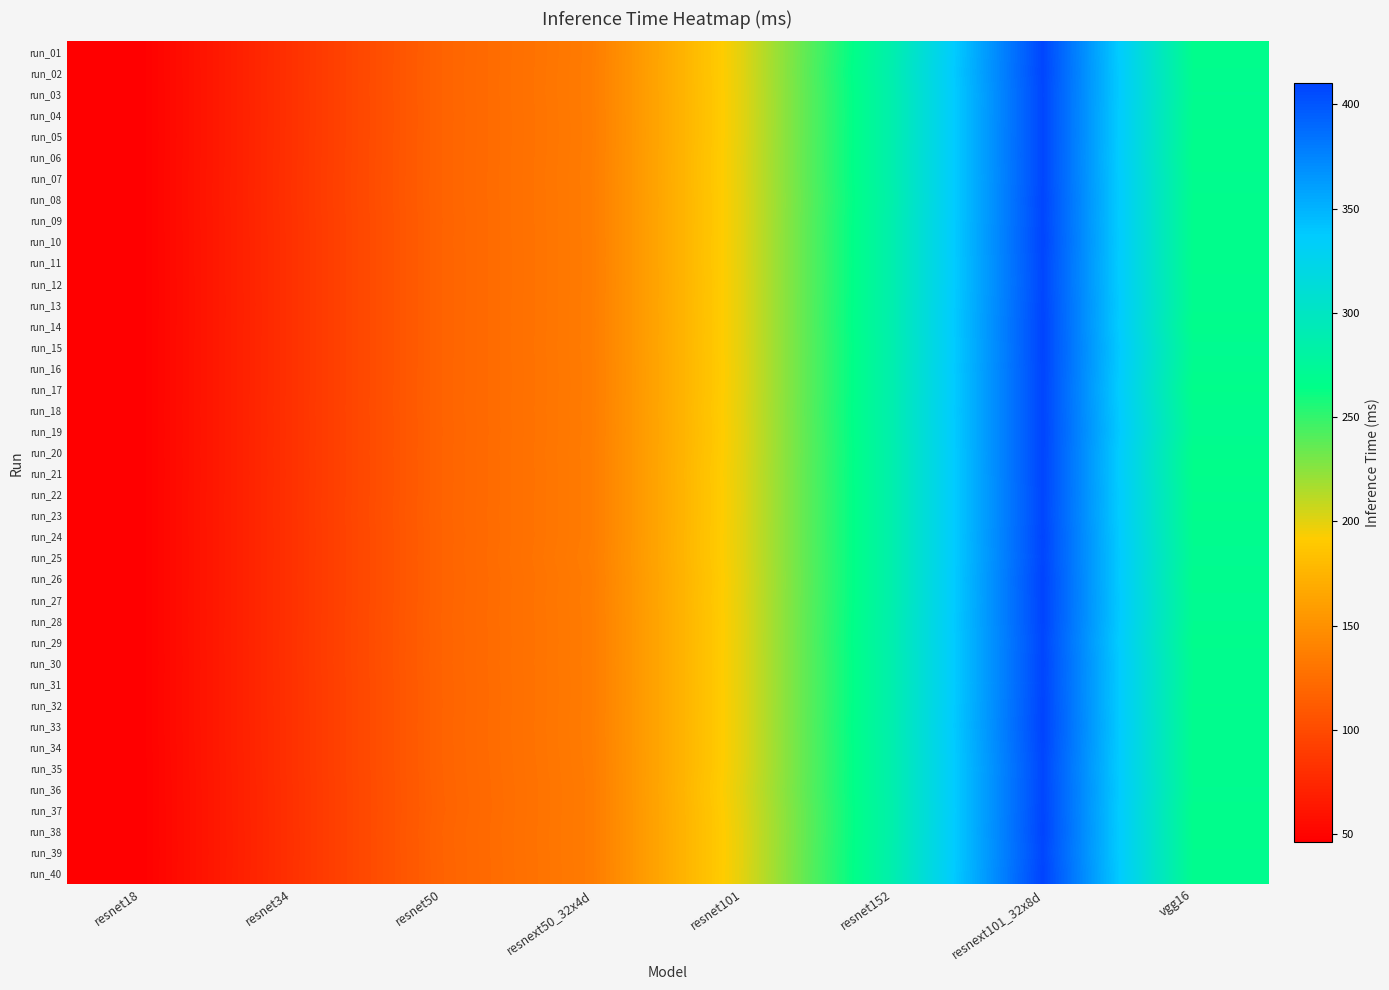

Reading left to right, transcribe all the data shown in this chart.

run_01: resnet18=46.5	resnet34=81.6	resnet50=117.2	resnext50_32x4d=135.4	resnet101=200.4	resnet152=287.3	resnext101_32x8d=408.3	vgg16=267.4
run_02: resnet18=46.5	resnet34=81.6	resnet50=117.3	resnext50_32x4d=135.7	resnet101=200.3	resnet152=288.7	resnext101_32x8d=408.9	vgg16=268.1
run_03: resnet18=46.4	resnet34=81.6	resnet50=117.3	resnext50_32x4d=135.7	resnet101=200.1	resnet152=287.5	resnext101_32x8d=407.9	vgg16=269.5
run_04: resnet18=46.5	resnet34=81.6	resnet50=117.2	resnext50_32x4d=135.6	resnet101=200.1	resnet152=287.4	resnext101_32x8d=408.1	vgg16=268.0
run_05: resnet18=46.4	resnet34=81.7	resnet50=117.3	resnext50_32x4d=135.4	resnet101=200.2	resnet152=287.4	resnext101_32x8d=408.2	vgg16=268.0
run_06: resnet18=46.4	resnet34=81.7	resnet50=117.3	resnext50_32x4d=135.6	resnet101=200.5	resnet152=287.7	resnext101_32x8d=408.2	vgg16=266.6
run_07: resnet18=46.5	resnet34=81.8	resnet50=117.3	resnext50_32x4d=135.8	resnet101=200.4	resnet152=287.5	resnext101_32x8d=407.9	vgg16=268.5
run_08: resnet18=46.5	resnet34=81.9	resnet50=117.4	resnext50_32x4d=135.6	resnet101=200.2	resnet152=286.6	resnext101_32x8d=409.0	vgg16=267.8
run_09: resnet18=46.5	resnet34=81.7	resnet50=117.1	resnext50_32x4d=135.7	resnet101=200.2	resnet152=287.6	resnext101_32x8d=408.5	vgg16=267.6
run_10: resnet18=46.4	resnet34=81.6	resnet50=117.2	resnext50_32x4d=135.6	resnet101=200.4	resnet152=287.7	resnext101_32x8d=409.2	vgg16=267.7
run_11: resnet18=46.4	resnet34=81.6	resnet50=117.2	resnext50_32x4d=135.6	resnet101=200.4	resnet152=287.5	resnext101_32x8d=408.4	vgg16=267.5
run_12: resnet18=46.4	resnet34=81.6	resnet50=117.2	resnext50_32x4d=135.5	resnet101=200.2	resnet152=287.7	resnext101_32x8d=408.0	vgg16=268.4
run_13: resnet18=46.4	resnet34=81.5	resnet50=117.2	resnext50_32x4d=135.7	resnet101=200.3	resnet152=288.1	resnext101_32x8d=408.8	vgg16=268.9
run_14: resnet18=46.4	resnet34=81.6	resnet50=117.2	resnext50_32x4d=135.6	resnet101=200.2	resnet152=288.3	resnext101_32x8d=409.4	vgg16=266.5
run_15: resnet18=46.4	resnet34=81.6	resnet50=117.2	resnext50_32x4d=135.8	resnet101=200.2	resnet152=287.4	resnext101_32x8d=409.3	vgg16=270.1
run_16: resnet18=46.4	resnet34=81.6	resnet50=117.2	resnext50_32x4d=135.5	resnet101=200.0	resnet152=288.0	resnext101_32x8d=409.2	vgg16=268.5
run_17: resnet18=46.4	resnet34=81.6	resnet50=117.3	resnext50_32x4d=135.5	resnet101=200.1	resnet152=287.8	resnext101_32x8d=408.9	vgg16=266.2
run_18: resnet18=46.5	resnet34=81.7	resnet50=117.3	resnext50_32x4d=135.6	resnet101=200.5	resnet152=288.3	resnext101_32x8d=408.8	vgg16=268.5
run_19: resnet18=46.4	resnet34=81.6	resnet50=117.1	resnext50_32x4d=135.5	resnet101=200.1	resnet152=287.9	resnext101_32x8d=409.1	vgg16=270.4
run_20: resnet18=46.5	resnet34=81.7	resnet50=117.3	resnext50_32x4d=135.8	resnet101=200.2	resnet152=287.1	resnext101_32x8d=409.0	vgg16=266.7
run_21: resnet18=46.4	resnet34=81.6	resnet50=117.2	resnext50_32x4d=135.6	resnet101=200.8	resnet152=287.2	resnext101_32x8d=408.9	vgg16=266.3
run_22: resnet18=46.5	resnet34=81.7	resnet50=117.2	resnext50_32x4d=135.7	resnet101=200.4	resnet152=287.0	resnext101_32x8d=408.7	vgg16=268.2
run_23: resnet18=46.5	resnet34=81.7	resnet50=117.4	resnext50_32x4d=135.6	resnet101=200.5	resnet152=287.1	resnext101_32x8d=408.3	vgg16=267.7
run_24: resnet18=46.5	resnet34=81.6	resnet50=117.2	resnext50_32x4d=135.7	resnet101=200.8	resnet152=287.0	resnext101_32x8d=409.3	vgg16=268.6
run_25: resnet18=46.5	resnet34=81.7	resnet50=117.2	resnext50_32x4d=136.2	resnet101=200.5	resnet152=286.9	resnext101_32x8d=408.7	vgg16=270.3
run_26: resnet18=46.5	resnet34=81.7	resnet50=117.2	resnext50_32x4d=135.5	resnet101=200.1	resnet152=287.1	resnext101_32x8d=410.2	vgg16=268.0
run_27: resnet18=46.5	resnet34=81.7	resnet50=117.2	resnext50_32x4d=135.8	resnet101=200.3	resnet152=287.0	resnext101_32x8d=409.8	vgg16=269.9
run_28: resnet18=46.5	resnet34=81.7	resnet50=117.5	resnext50_32x4d=135.5	resnet101=200.1	resnet152=288.0	resnext101_32x8d=409.4	vgg16=269.5
run_29: resnet18=46.5	resnet34=81.8	resnet50=117.2	resnext50_32x4d=135.5	resnet101=200.2	resnet152=288.4	resnext101_32x8d=408.3	vgg16=267.3
run_30: resnet18=46.4	resnet34=81.8	resnet50=117.4	resnext50_32x4d=135.6	resnet101=200.2	resnet152=287.5	resnext101_32x8d=409.0	vgg16=269.4
run_31: resnet18=46.5	resnet34=81.7	resnet50=117.2	resnext50_32x4d=135.5	resnet101=200.2	resnet152=287.4	resnext101_32x8d=408.8	vgg16=269.2
run_32: resnet18=46.4	resnet34=81.7	resnet50=117.1	resnext50_32x4d=135.6	resnet101=200.1	resnet152=287.7	resnext101_32x8d=409.6	vgg16=267.9
run_33: resnet18=46.5	resnet34=81.6	resnet50=117.3	resnext50_32x4d=135.7	resnet101=200.1	resnet152=288.3	resnext101_32x8d=410.0	vgg16=268.8
run_34: resnet18=46.4	resnet34=81.6	resnet50=117.2	resnext50_32x4d=135.5	resnet101=200.1	resnet152=287.5	resnext101_32x8d=409.1	vgg16=268.3
run_35: resnet18=46.2	resnet34=81.6	resnet50=117.1	resnext50_32x4d=135.3	resnet101=200.2	resnet152=287.3	resnext101_32x8d=407.9	vgg16=268.5
run_36: resnet18=46.2	resnet34=81.3	resnet50=116.9	resnext50_32x4d=135.1	resnet101=201.1	resnet152=287.2	resnext101_32x8d=408.6	vgg16=269.5
run_37: resnet18=46.2	resnet34=81.4	resnet50=116.8	resnext50_32x4d=135.2	resnet101=200.2	resnet152=286.4	resnext101_32x8d=408.9	vgg16=267.0
run_38: resnet18=46.2	resnet34=81.3	resnet50=117.2	resnext50_32x4d=135.2	resnet101=199.9	resnet152=286.5	resnext101_32x8d=409.6	vgg16=267.3
run_39: resnet18=46.1	resnet34=81.2	resnet50=117.1	resnext50_32x4d=135.2	resnet101=199.9	resnet152=287.2	resnext101_32x8d=408.2	vgg16=268.1
run_40: resnet18=46.2	resnet34=81.4	resnet50=117.0	resnext50_32x4d=135.1	resnet101=200.0	resnet152=287.4	resnext101_32x8d=410.0	vgg16=268.0